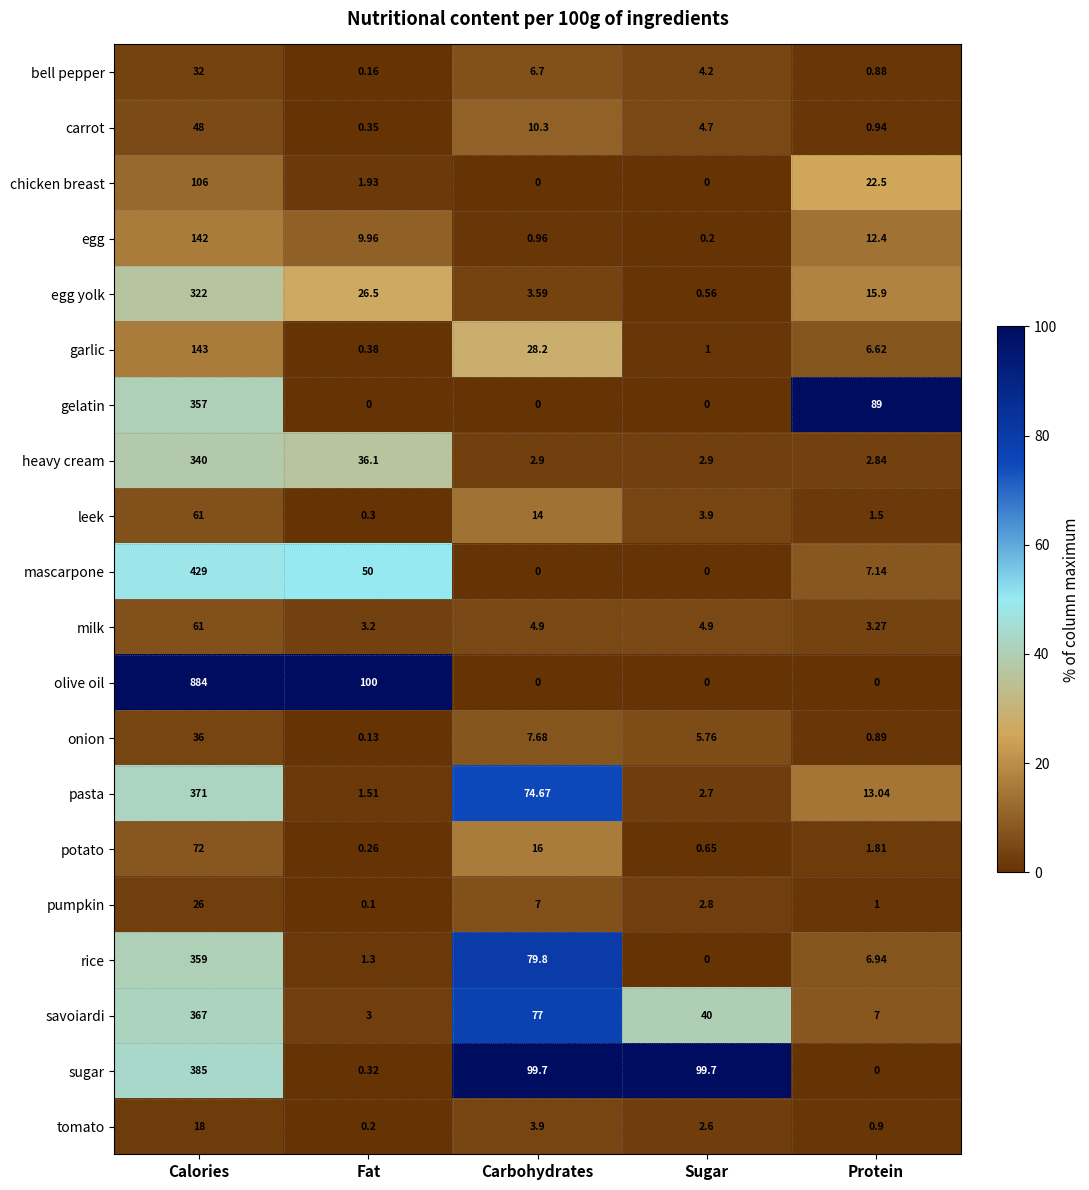

At how many categories does at least one series exceed 20?

5